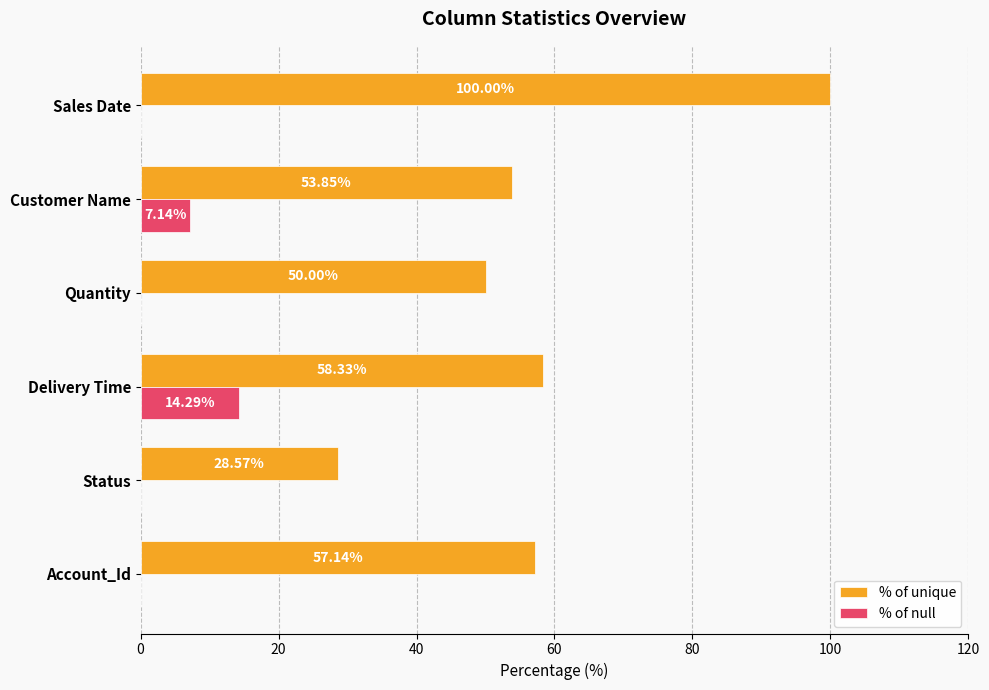

Between Account_Id and Customer Name, which series saw the biggest shift?

% of null